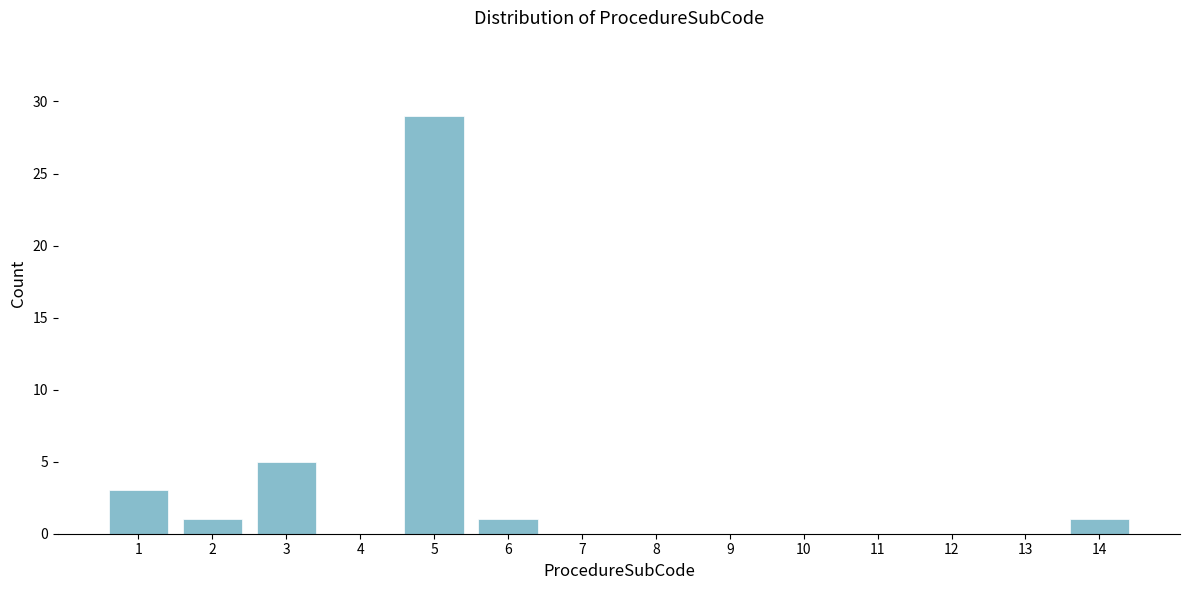

Reading right to left, what are all the values shown in this chart?

14=1	13=0	12=0	11=0	10=0	9=0	8=0	7=0	6=1	5=29	4=0	3=5	2=1	1=3